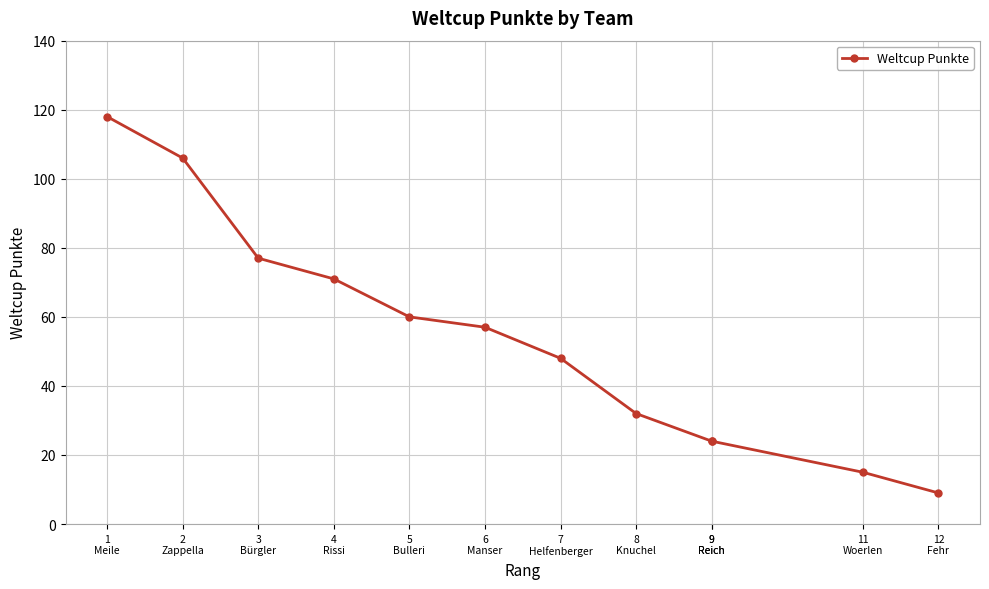

Does the chart display data point markers on the line(s)?

Yes